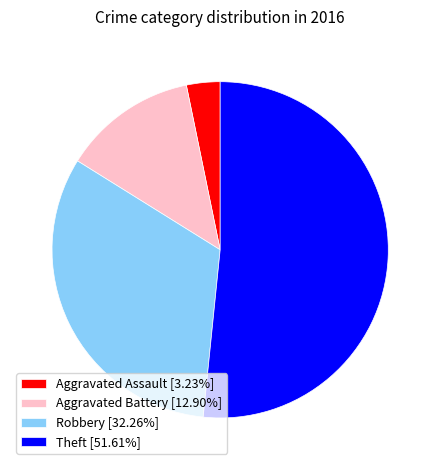

How many slices are in this pie chart?

4